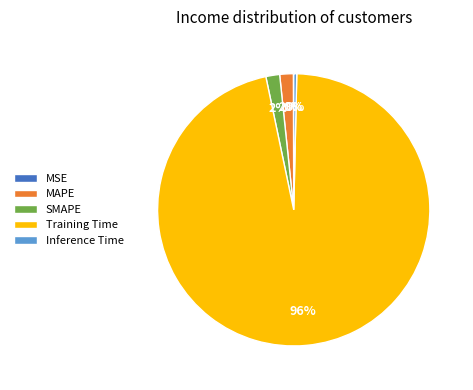

Combined, do MAPE and Inference Time account for over 50%?

No